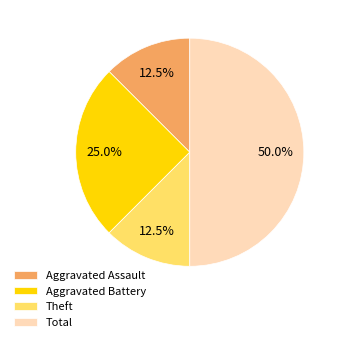

How many segments does this pie chart have?

4